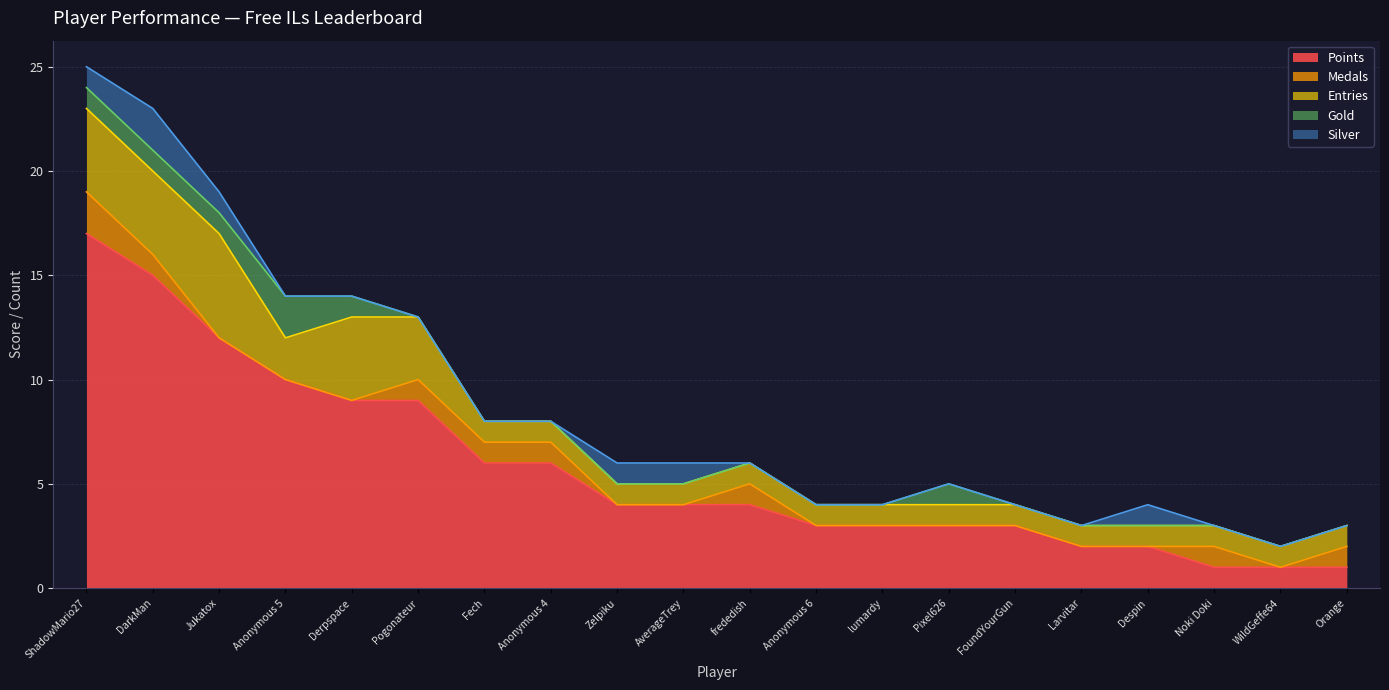

What is the average value of the Points series?

6